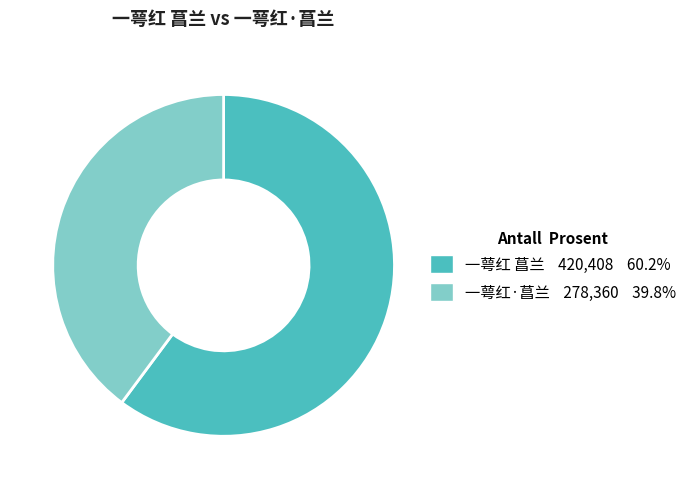

Which slice is the smallest?

一萼红·菖兰